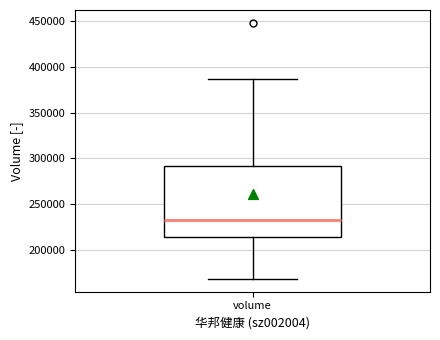

Read this box plot against the y-axis: the position of the median line, the range covered by the box, and the ends of both whiskers. The values are not printed on the chart, so give them approximately, as read against the axis.

median 235000, box 215000 to 290000, whiskers 170000 to 385000